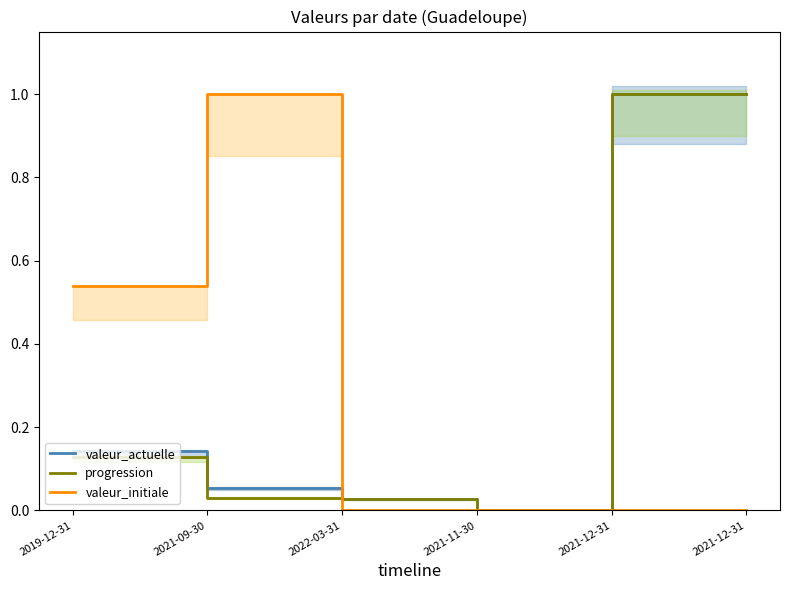

At how many categories does at least one series exceed 0?

5